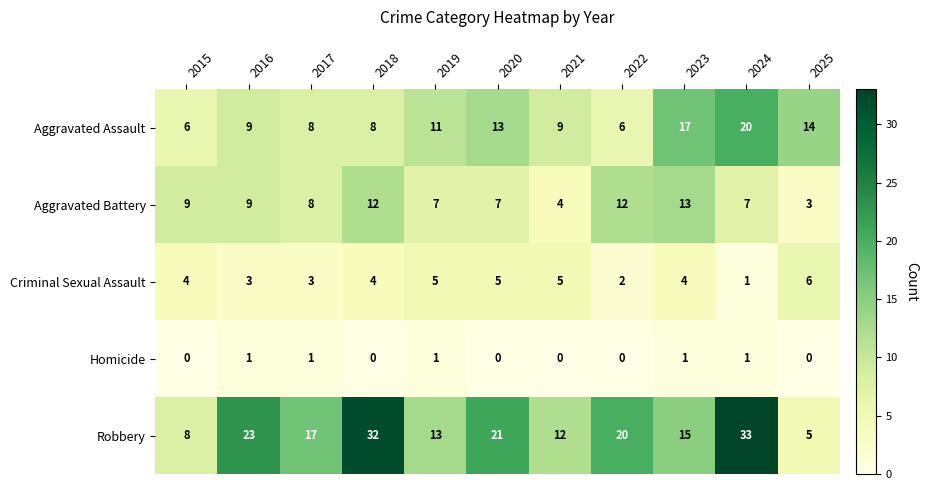

What is the sum of all Criminal Sexual Assault values?

42